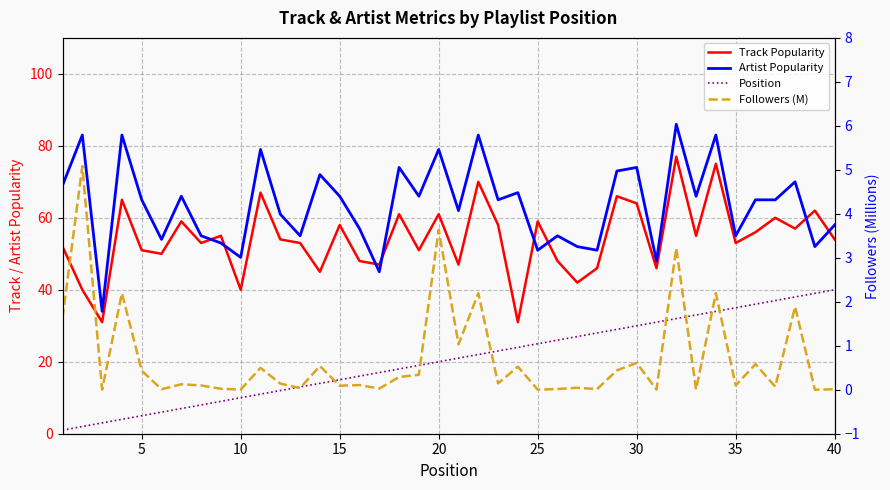

The Artist Popularity series shows 113.7 at 20. True or false?

False